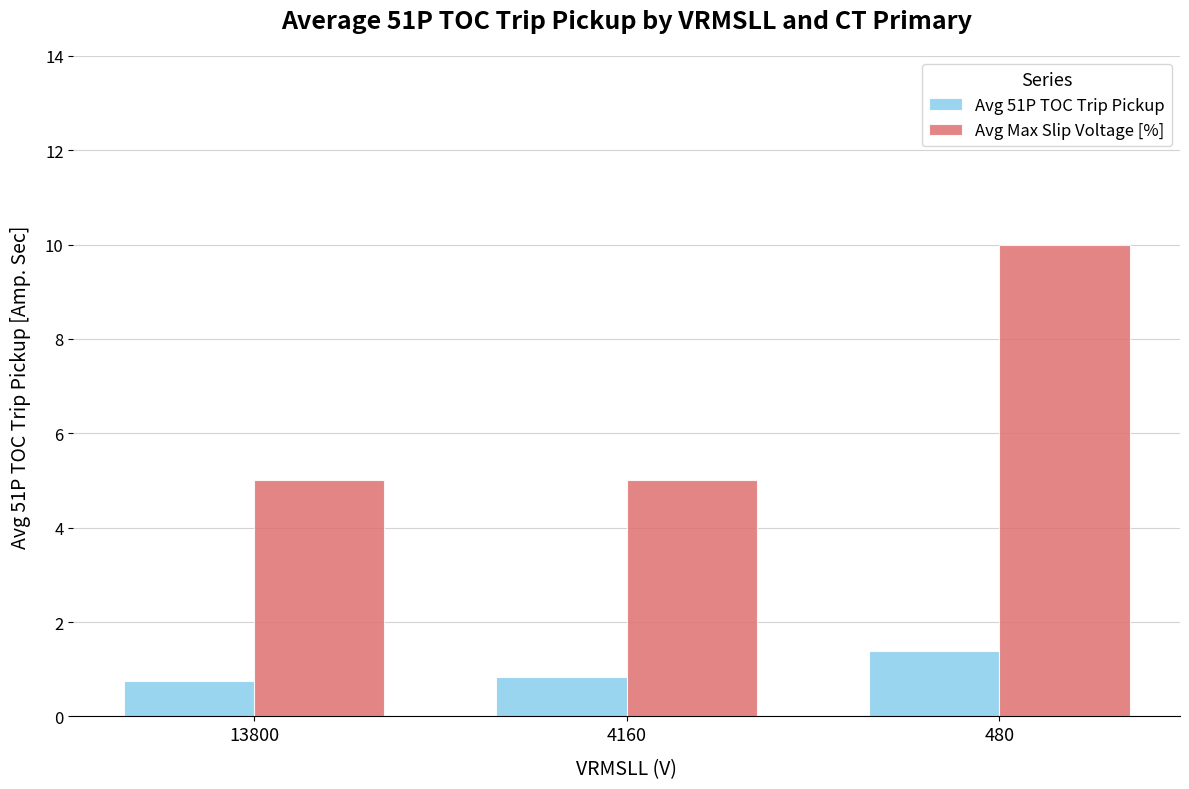

True or false: Avg Max Slip Voltage [%] has a value of 5.0 at 13800.

True